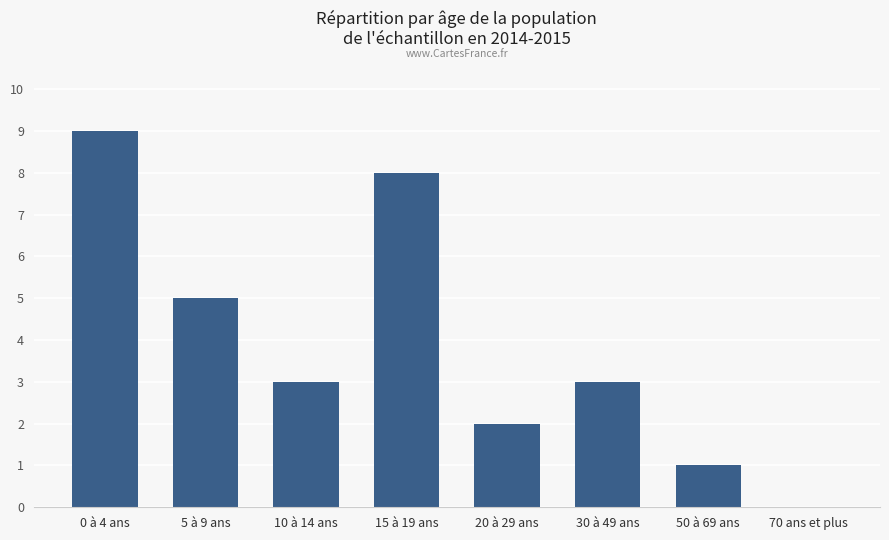

Are the bars horizontal?

No